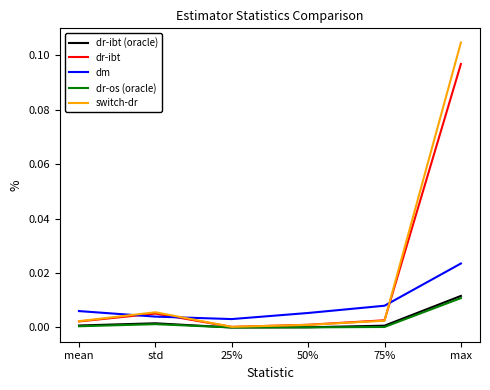

In switch-dr, how many points are higher than both neighbors (excluding endpoints)?

1